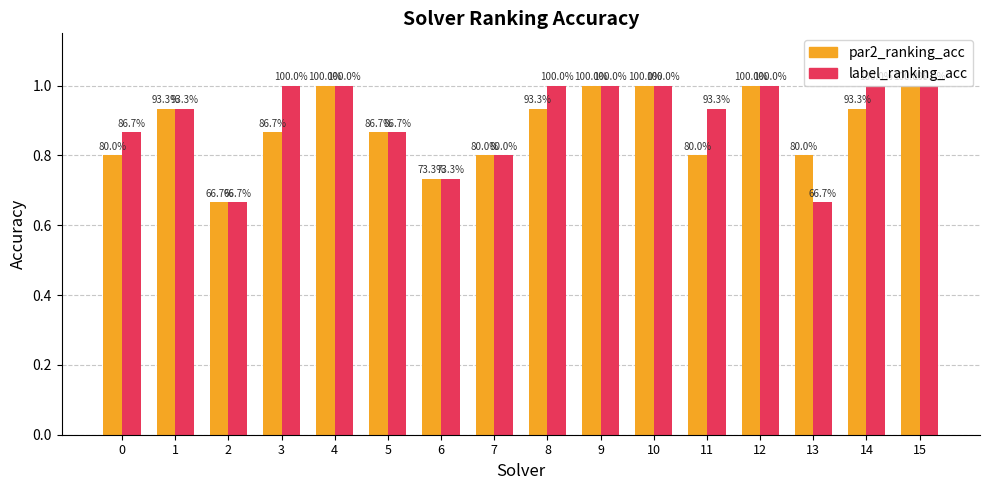

Rank the series by their maximum value, from highest to lowest.

par2_ranking_acc, label_ranking_acc